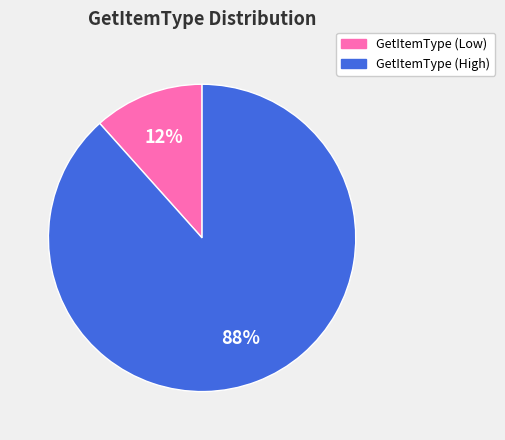

Count the number of slices in the pie.

2